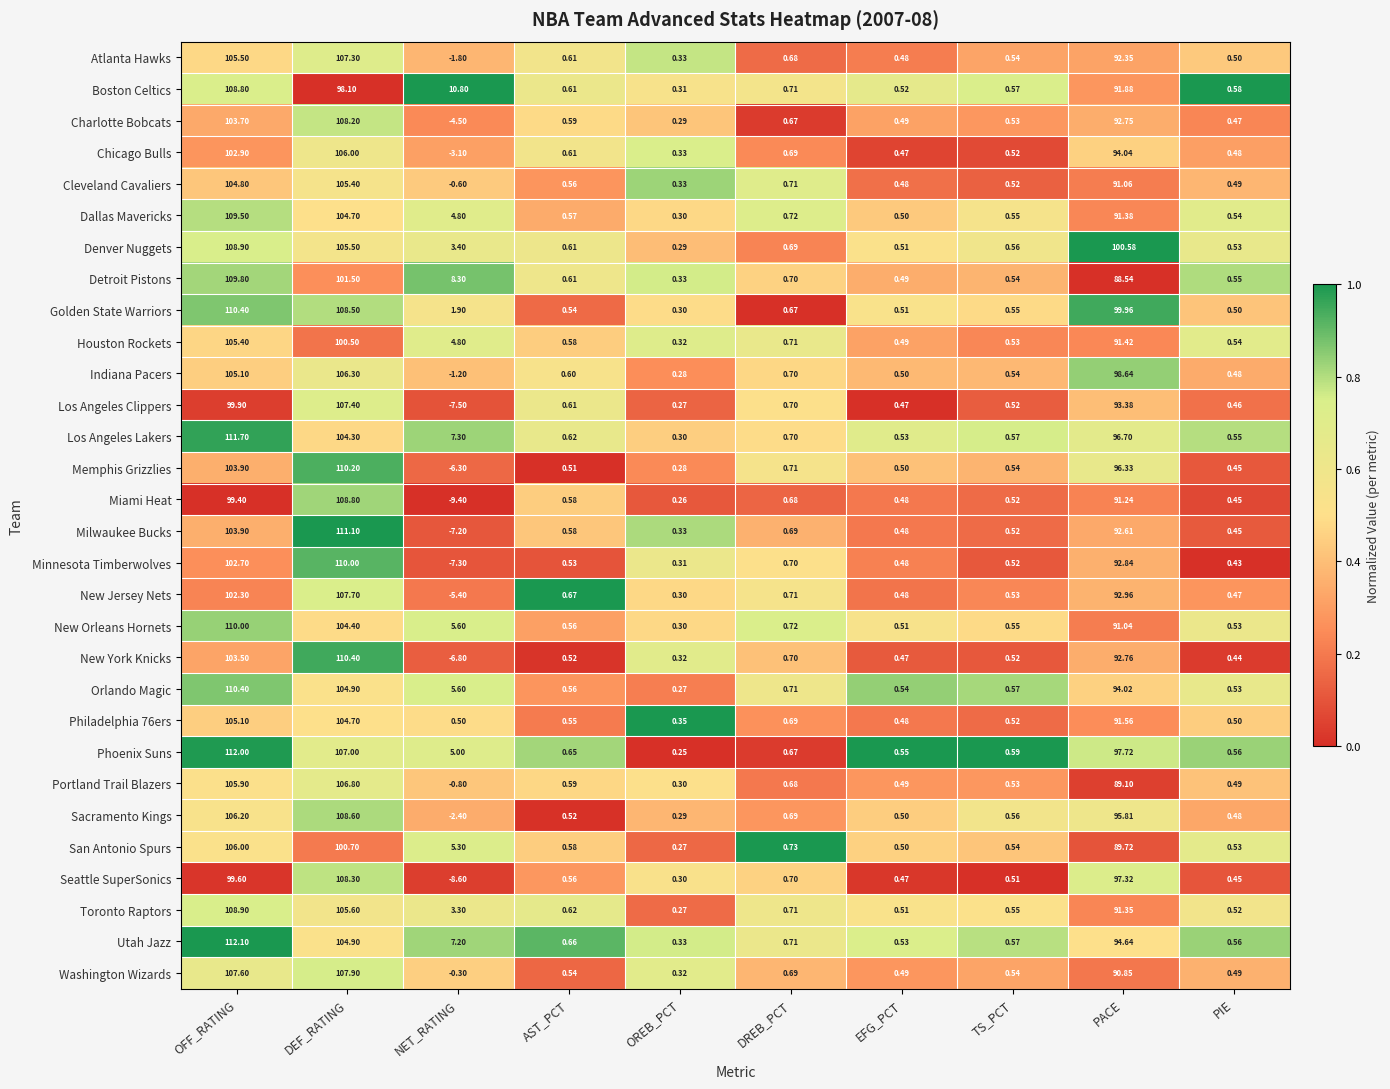

What is the total value across all series at NET_RATING?

0.6